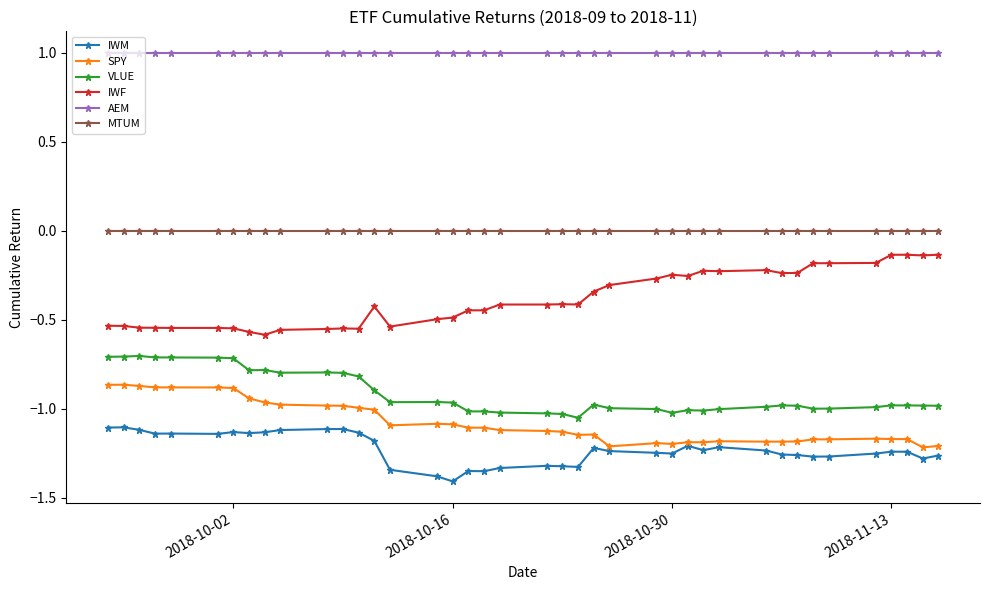

What is the difference between the maximum and minimum values in the IWF series?

0.4